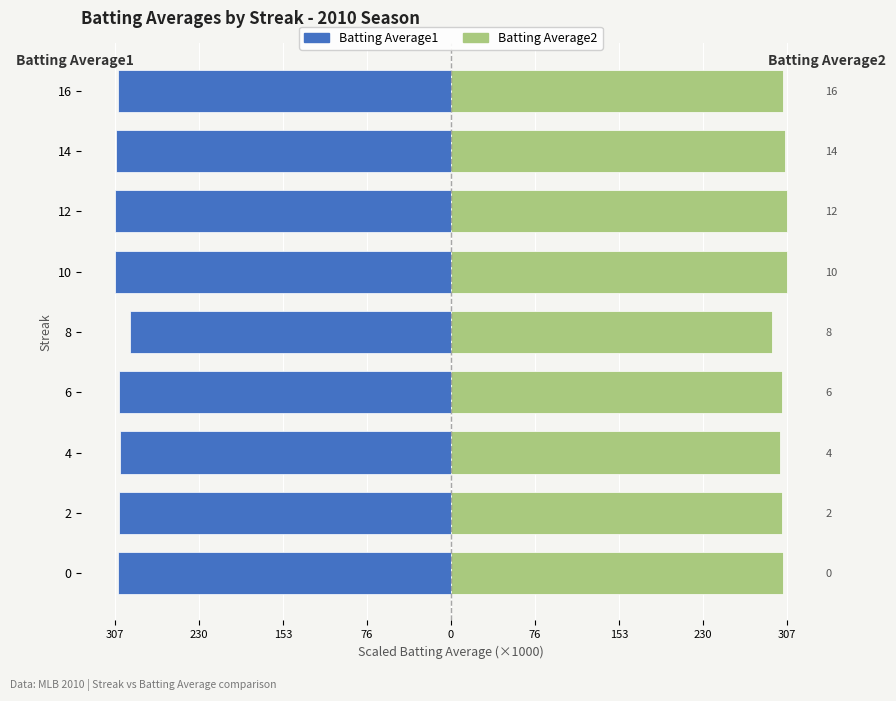

The value of Batting Average1 at 10 is -139.7. True or false?

False